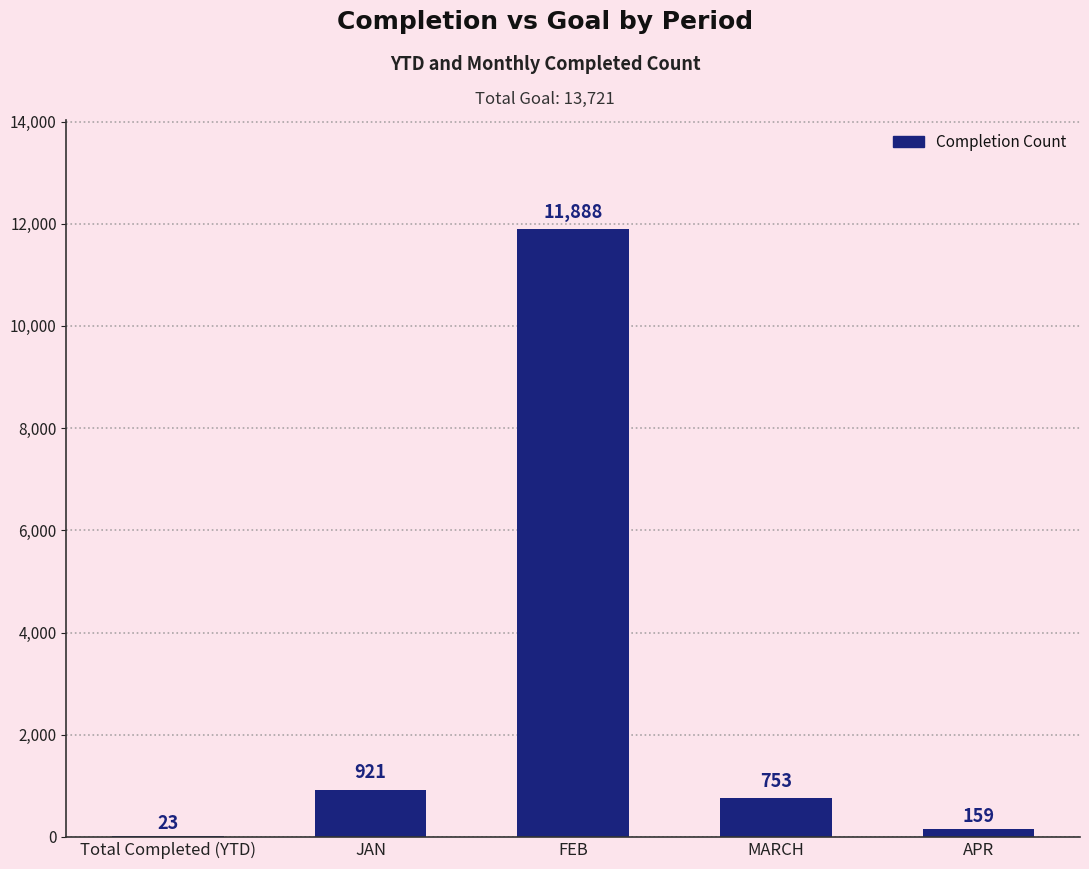

True or false: the data shows 921 at JAN.

True